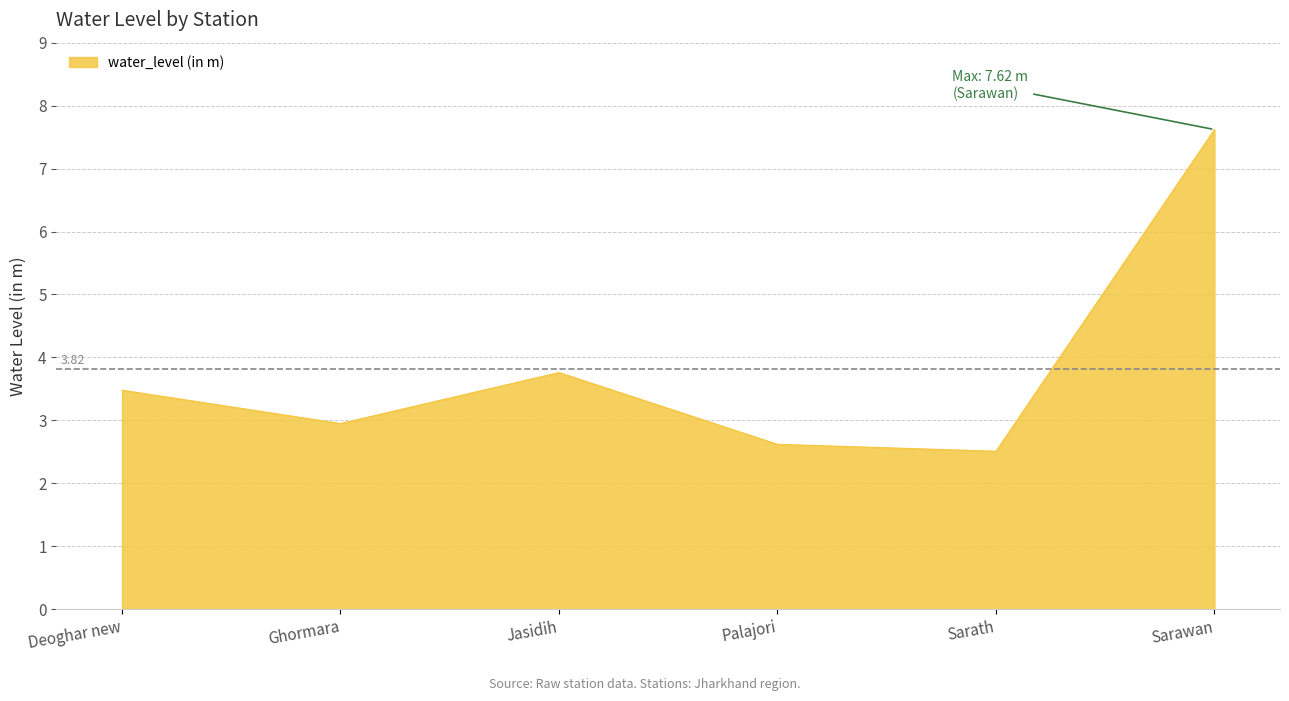

What is the change in value from Ghormara to Sarawan?

+4.7